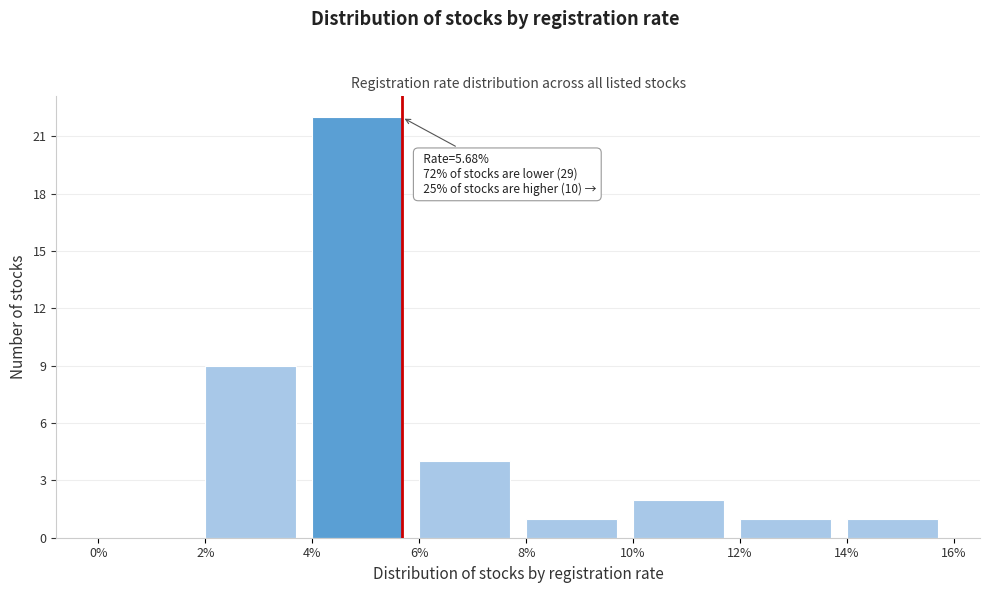

Over which range of the x-axis is the bar tallest?

4% to 6%